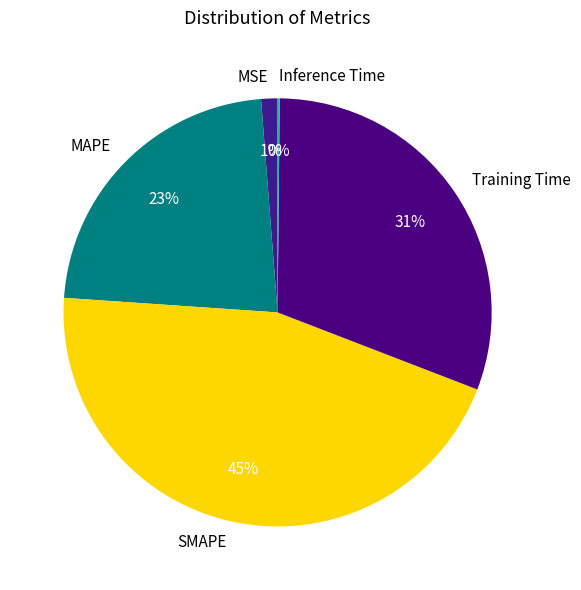

Between MSE and Training Time, which is larger?

Training Time